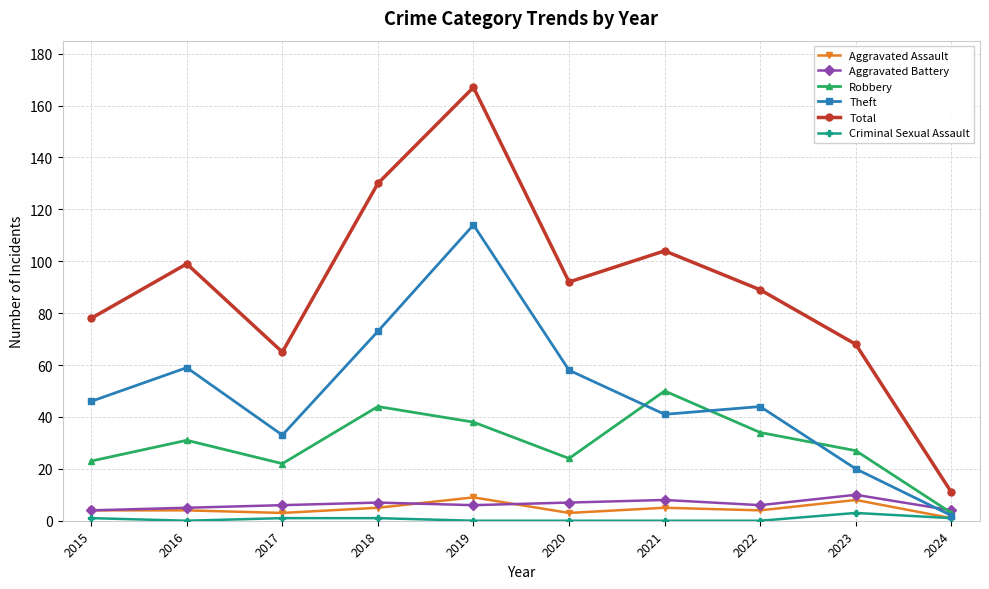

In Robbery, how many points are lower than both neighbors (excluding endpoints)?

2